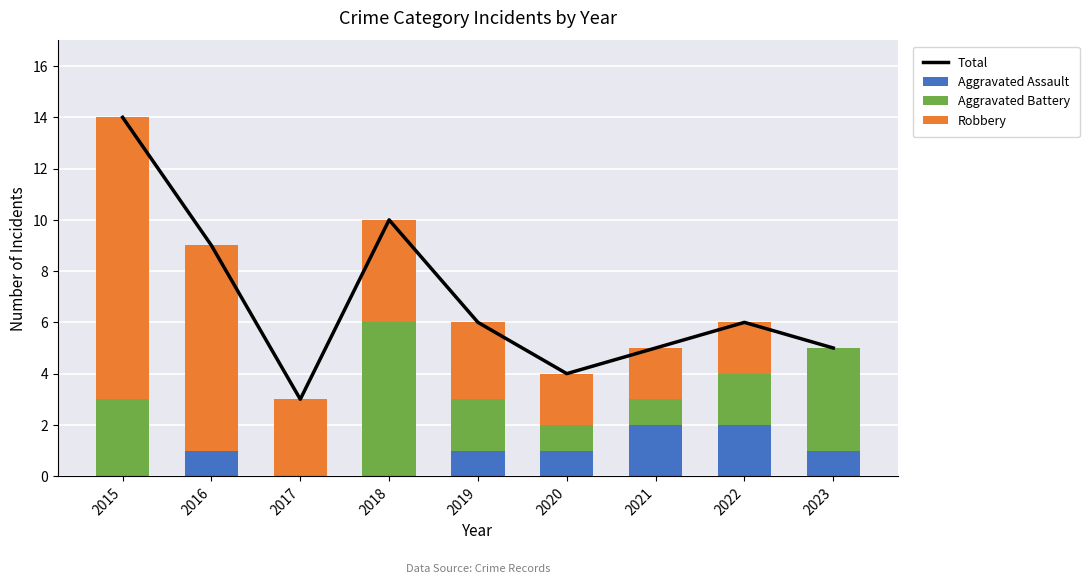

The Total series shows 10 at 2018. True or false?

True